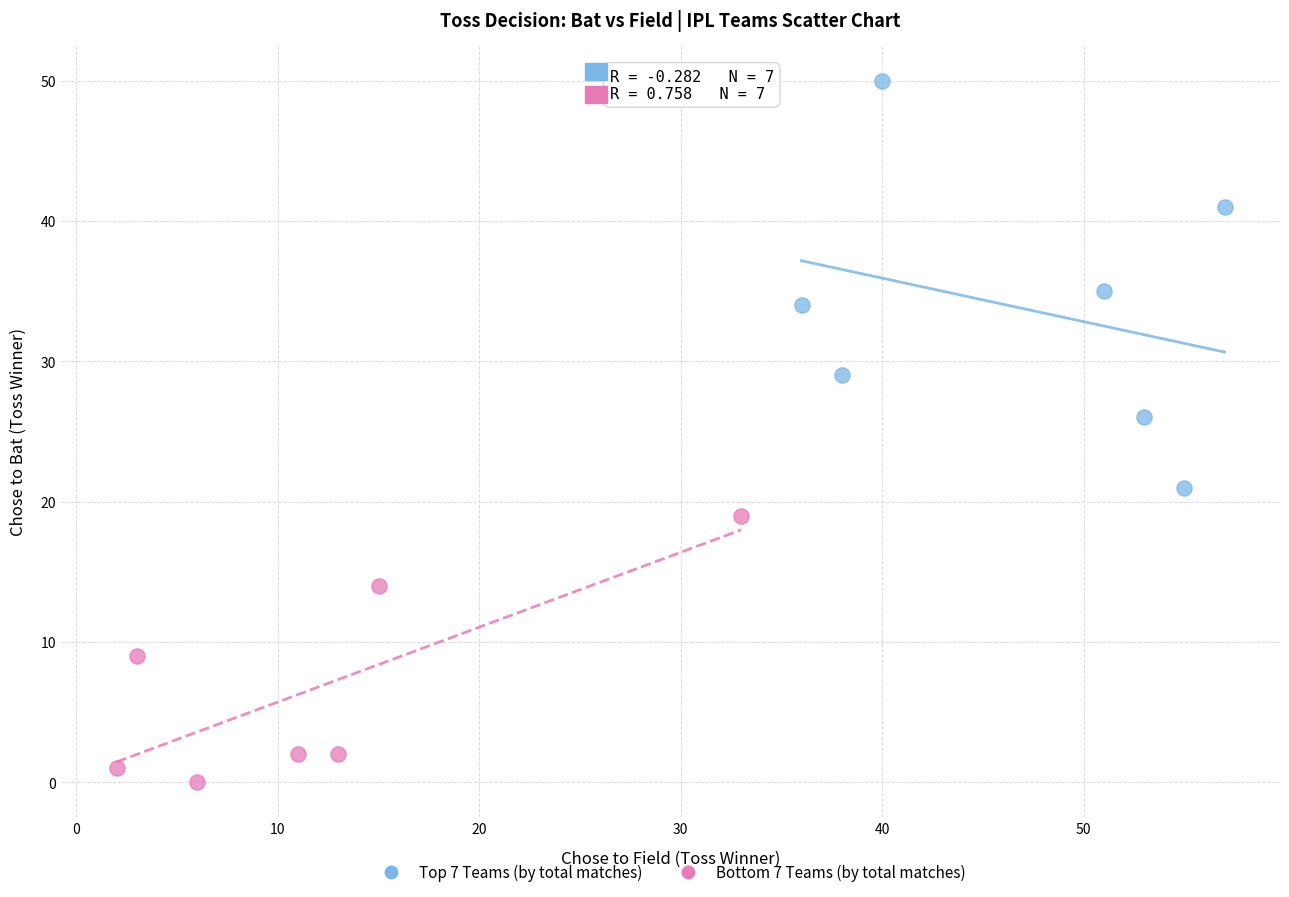

What are all the series names shown in the legend?

Top 7 Teams (by total matches), Bottom 7 Teams (by total matches)